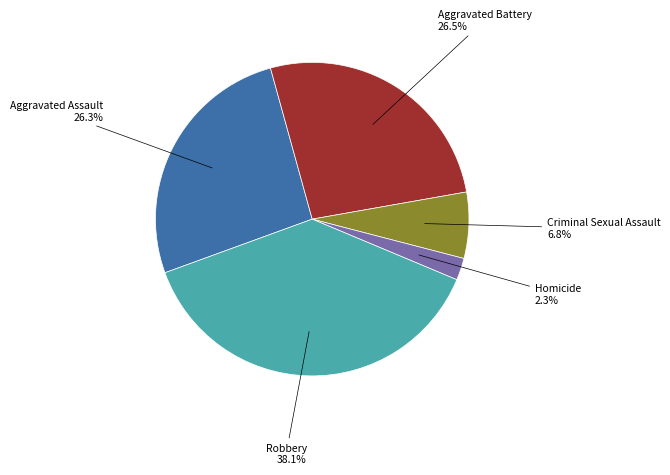

What percentage do Aggravated Battery and Aggravated Assault together represent?

52.8%